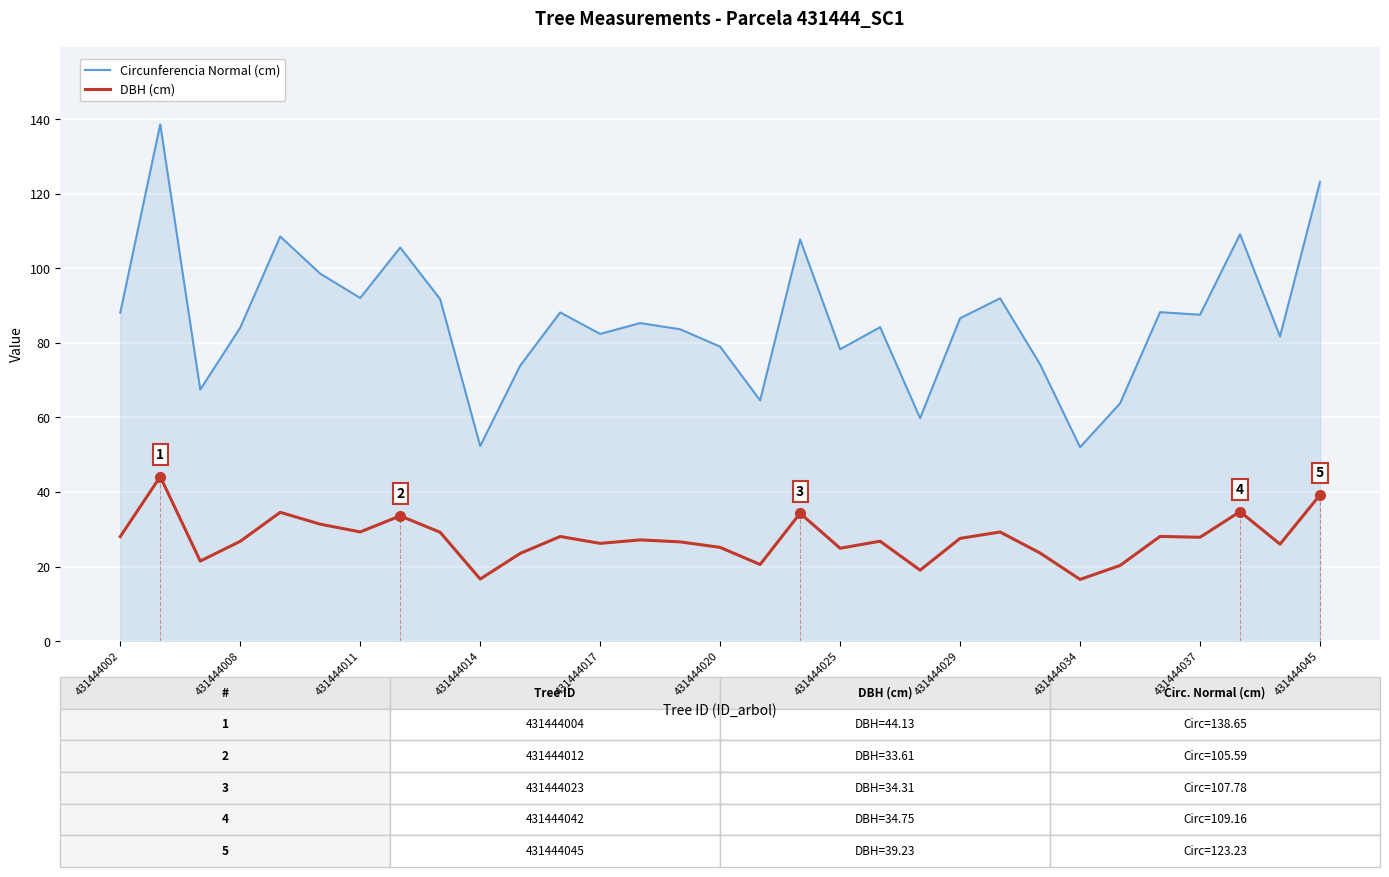

Which series has the largest total across all categories?

Circunferencia Normal (cm)